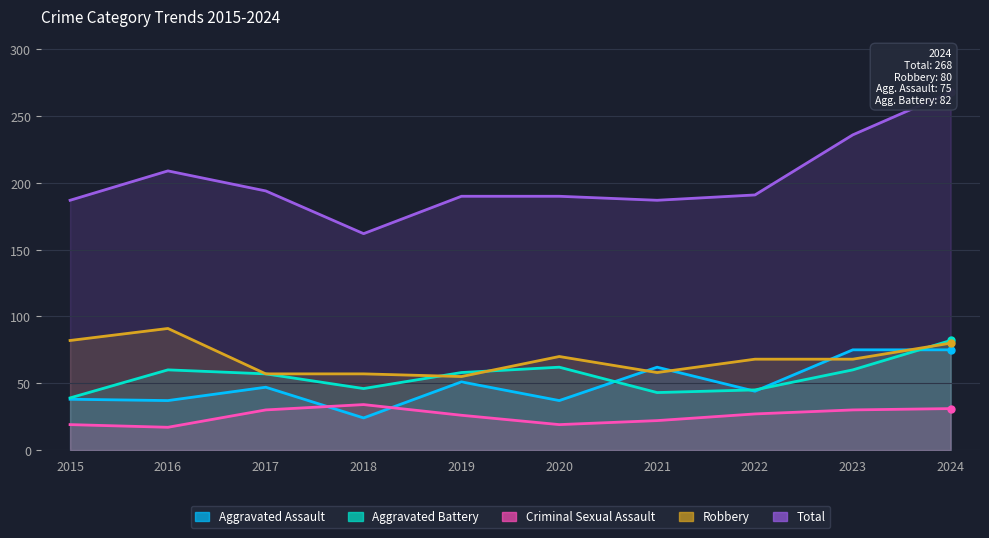

Does the chart display data point markers on the line(s)?

No